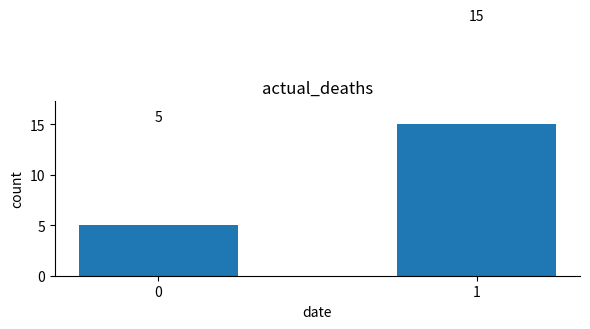

Reading right to left, list all the values displayed in this chart.

1=15	0=5